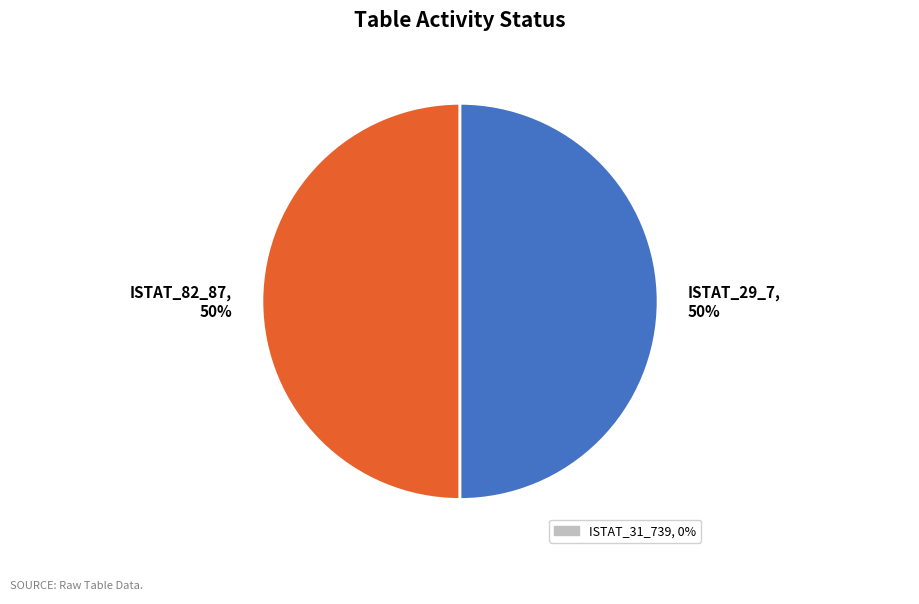

What is the ratio of the value at ISTAT_82_87, 50% to the value at ISTAT_29_7, 50%?

1.0